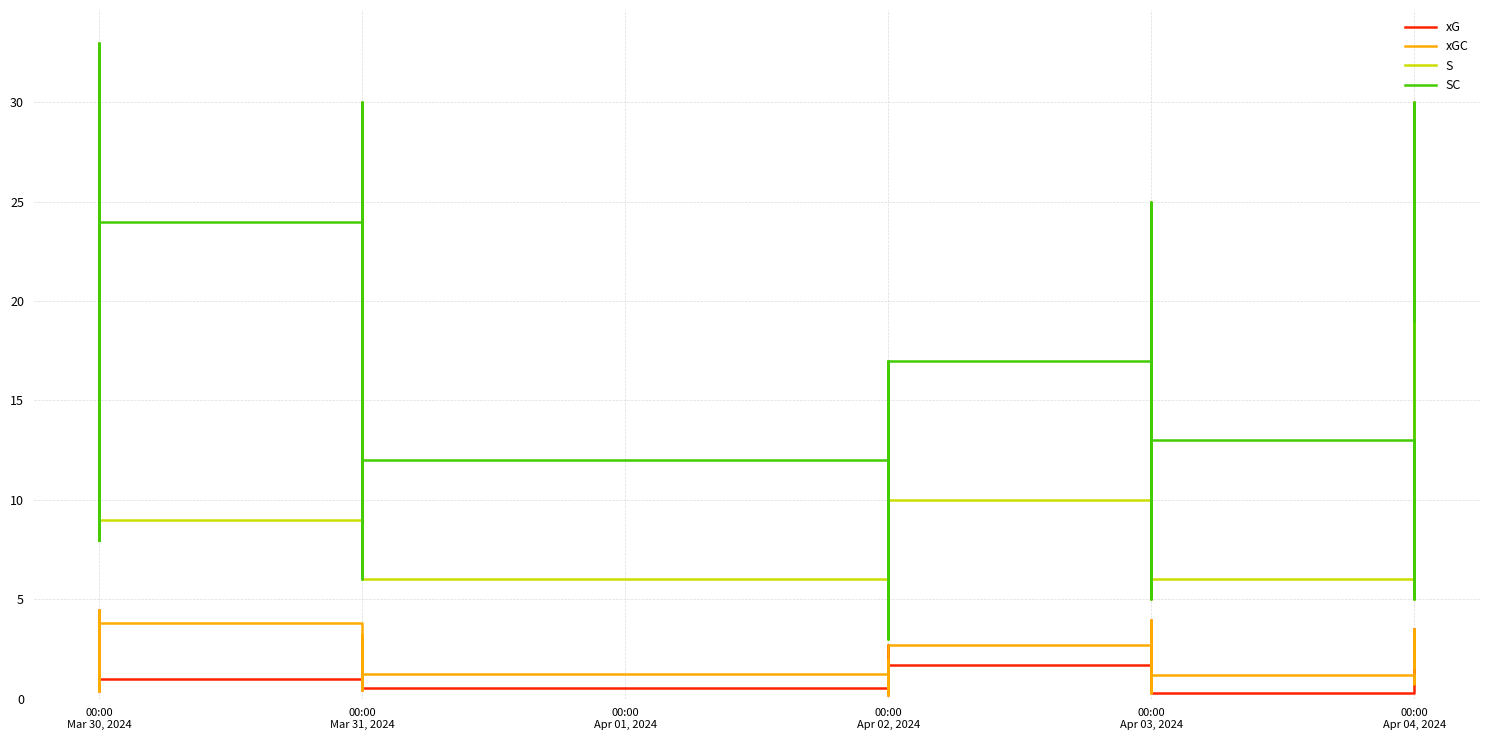

Rank the series by their maximum value, from highest to lowest.

S, SC, xG, xGC